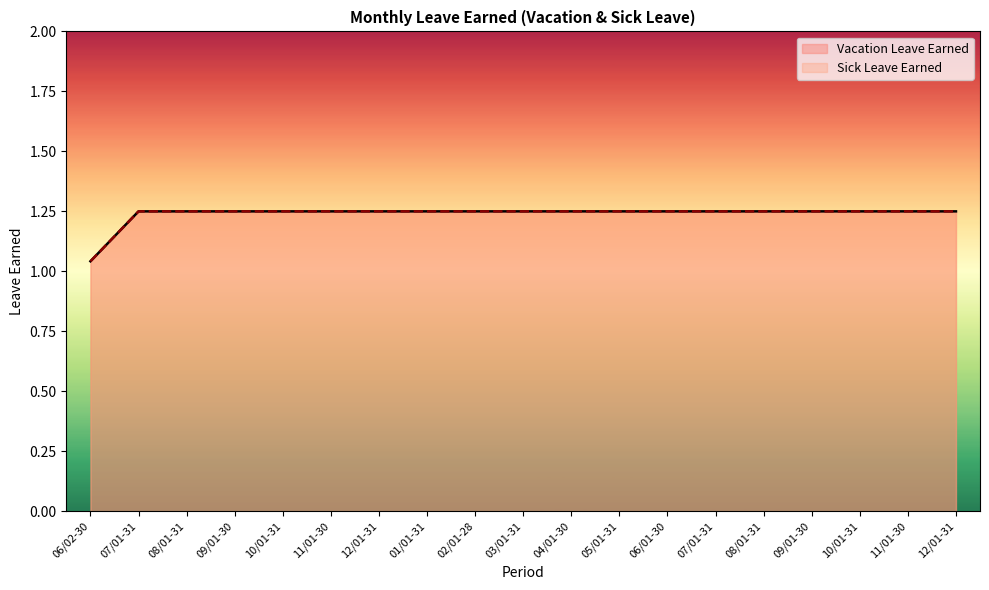

What is the average value of the Vacation Leave Earned series?

1.2